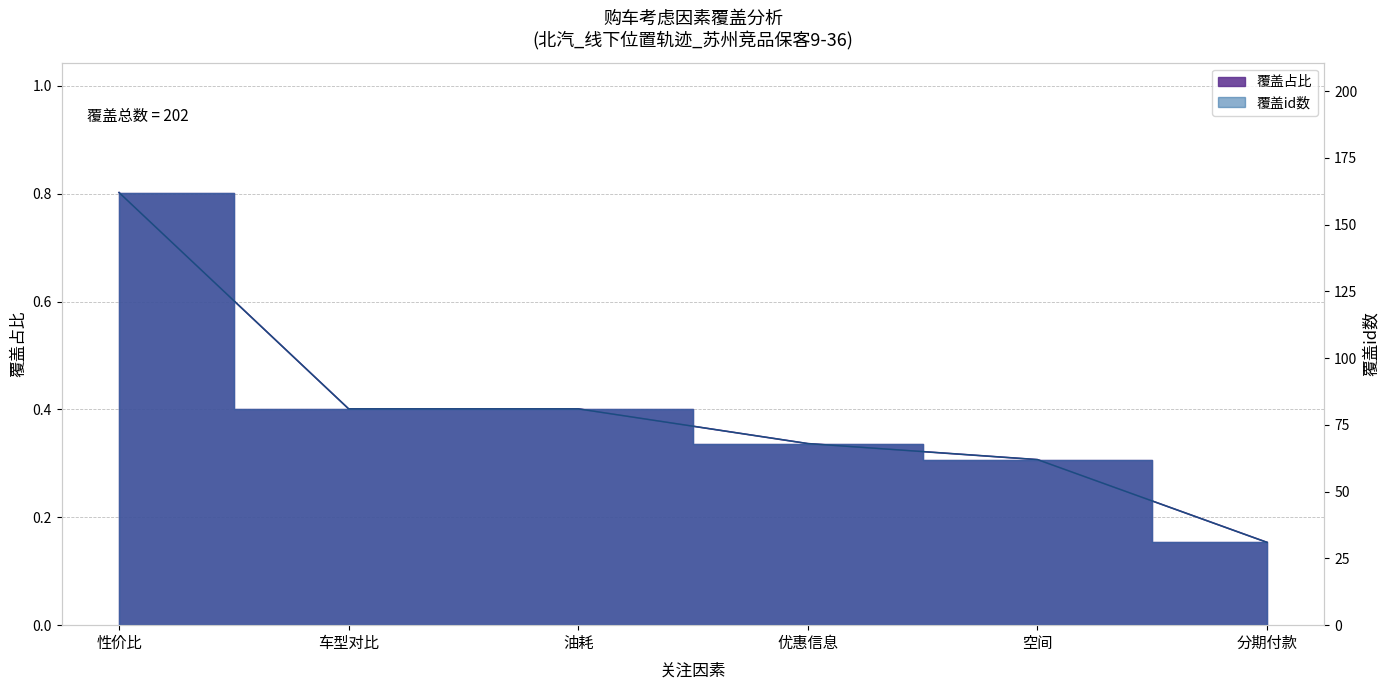

Which series changed the most between 性价比 and 分期付款?

覆盖id数_normalized